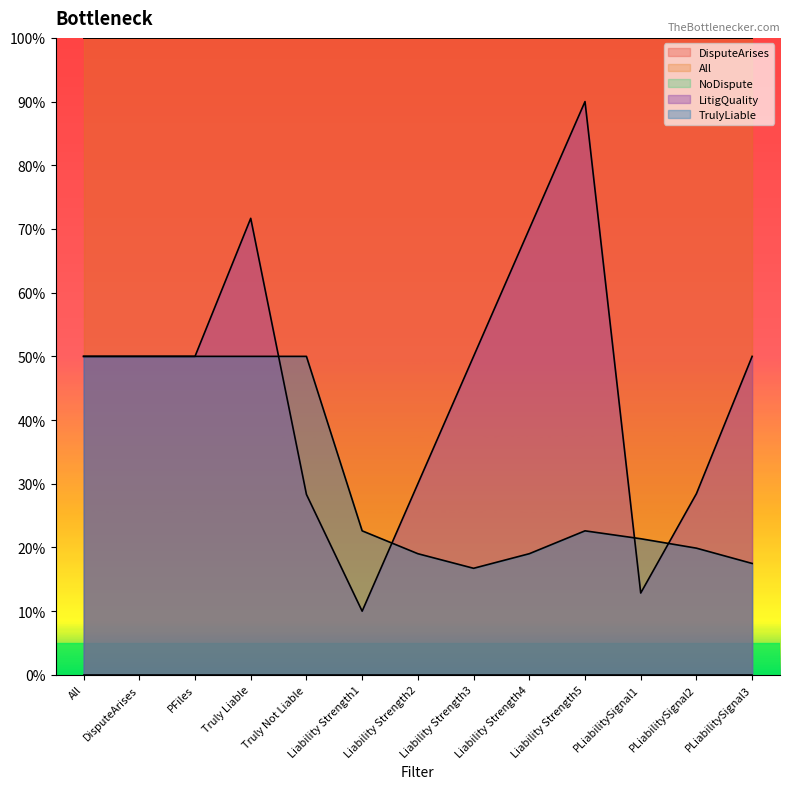

At which category is the sum across all series the highest?

Truly Liable